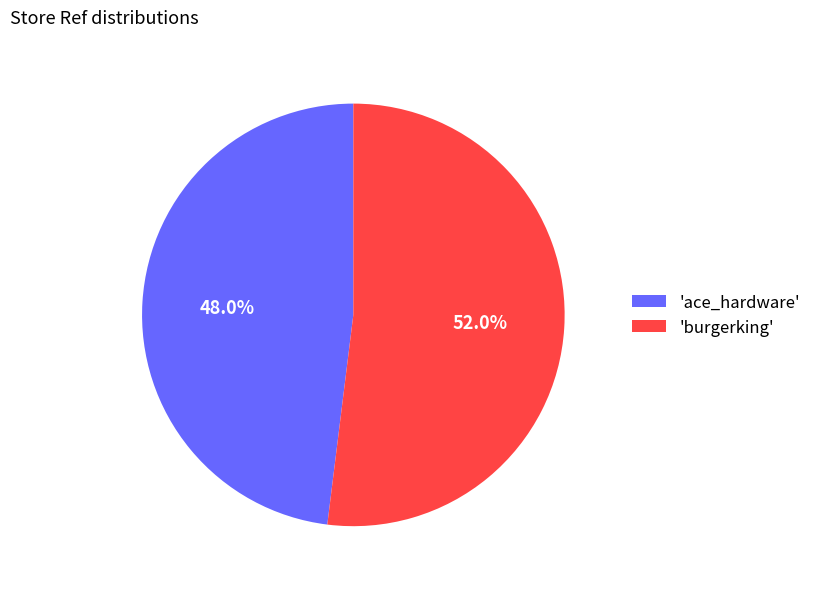

What is the smallest slice in the pie chart?

'ace_hardware'